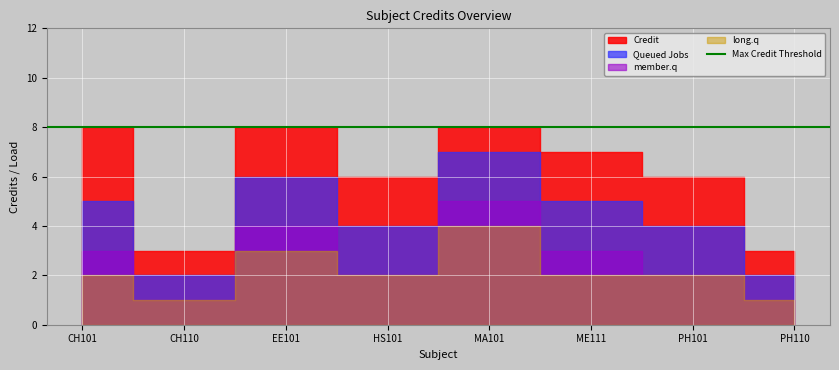

What is the sum of the long.q values at EE101 and MA101?

7